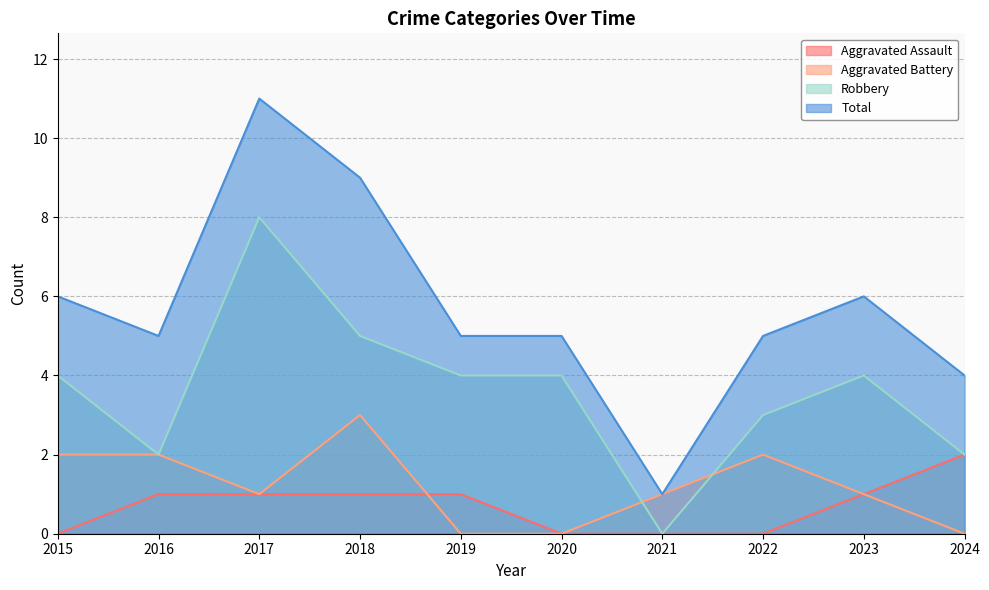

What is the maximum value for Robbery?

8